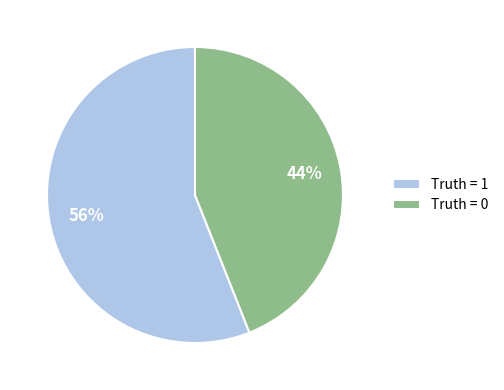

To the nearest percent, what portion does Truth = 0 represent?

44%